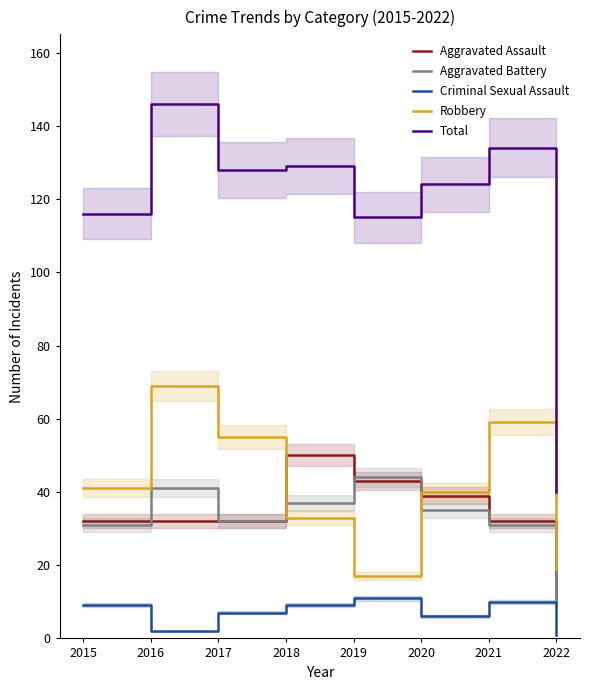

What is the difference between the second highest and second lowest values in the Criminal Sexual Assault series?

8